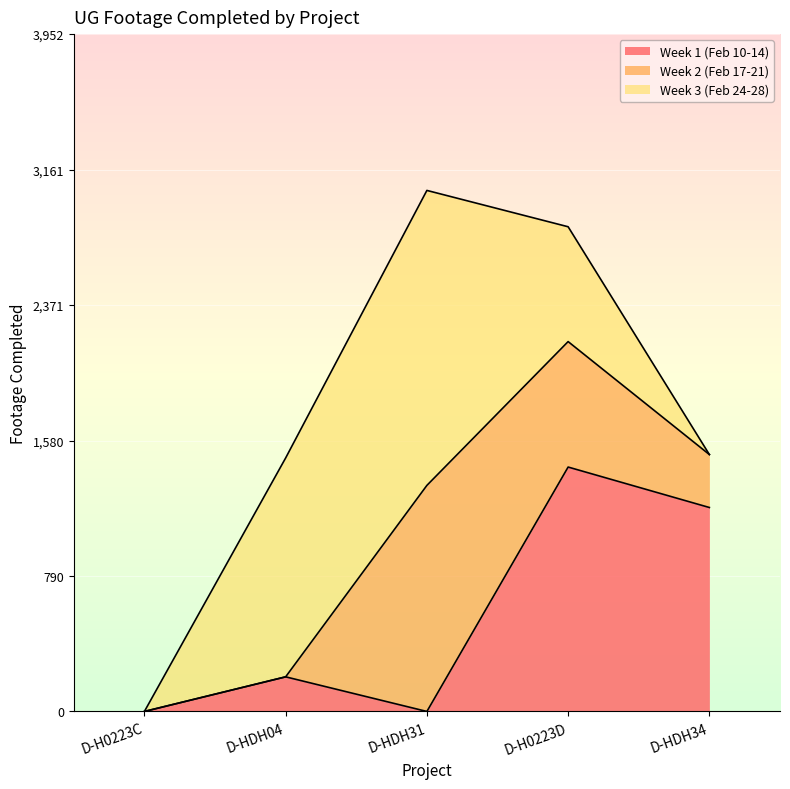

Which series changed the most between D-HDH04 and D-HDH34?

Week 3 (Feb 24-28)